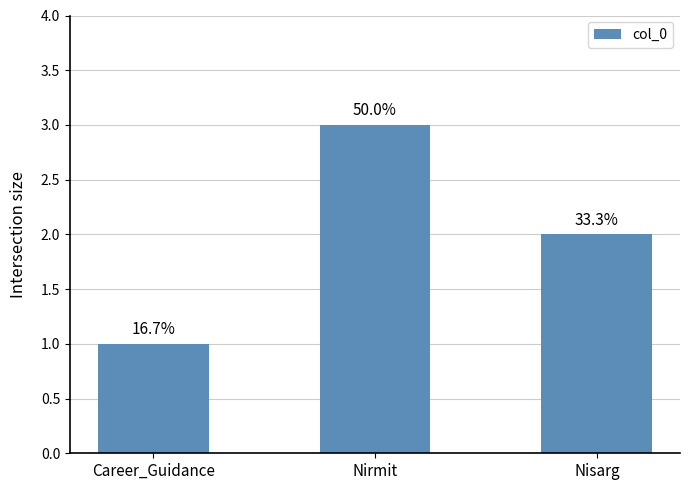

Are the bars horizontal?

No